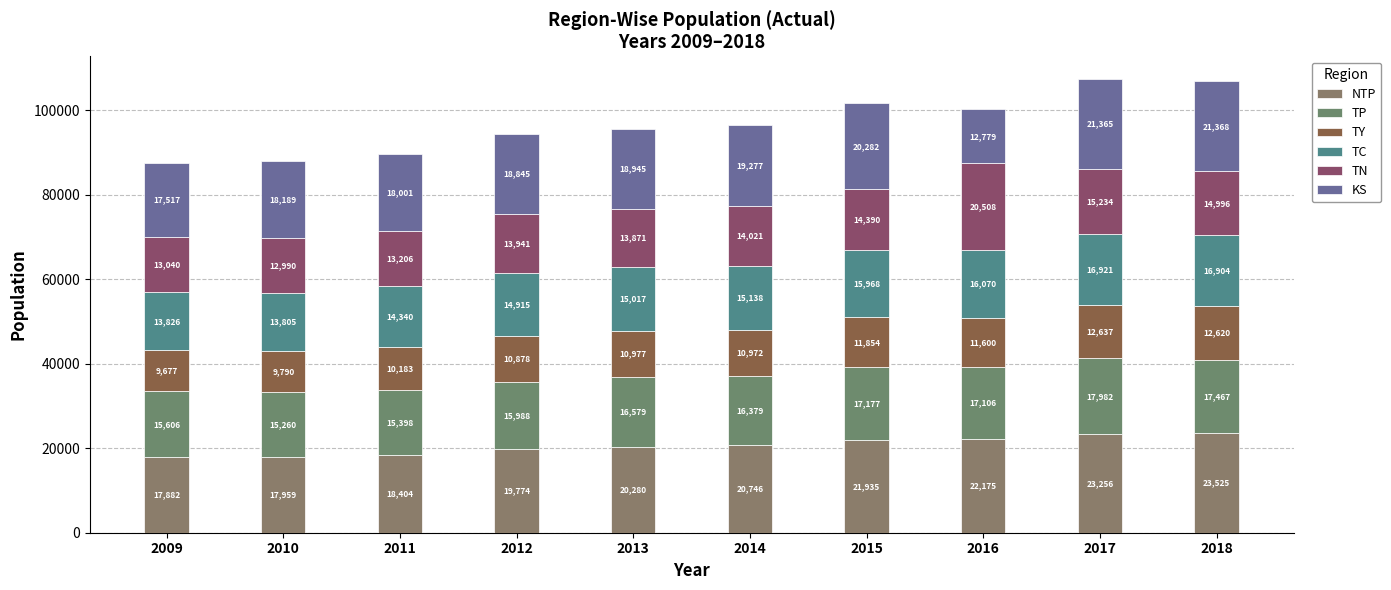

Count the number of data series in this chart.

6